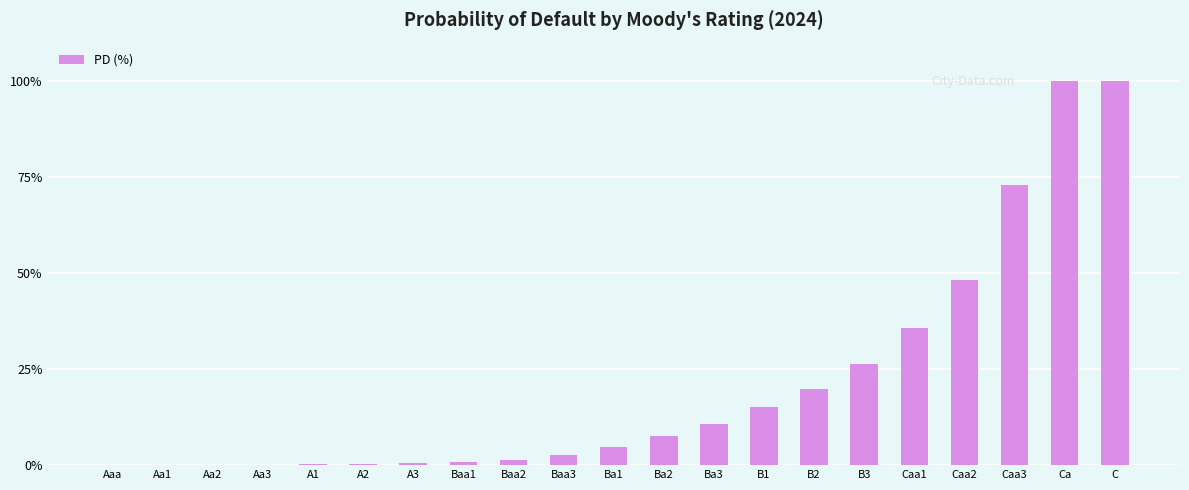

What is the maximum value shown in the chart?

100.0